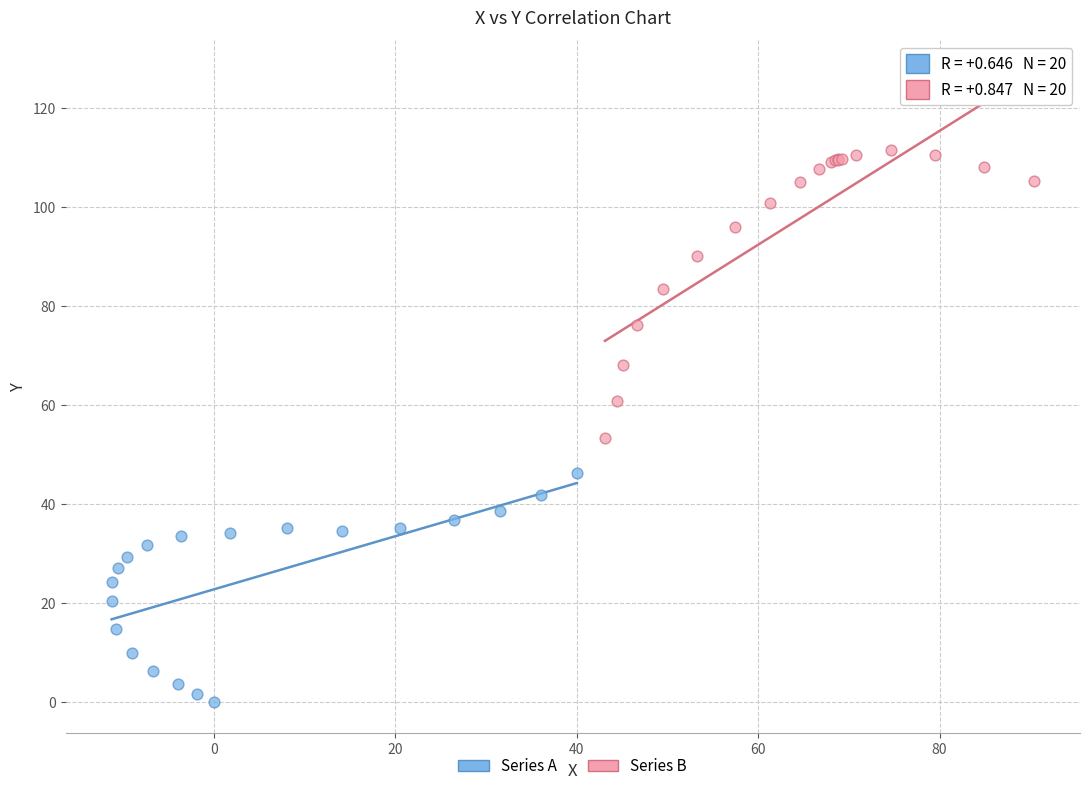

Which series contains the highest Y value?

Series B